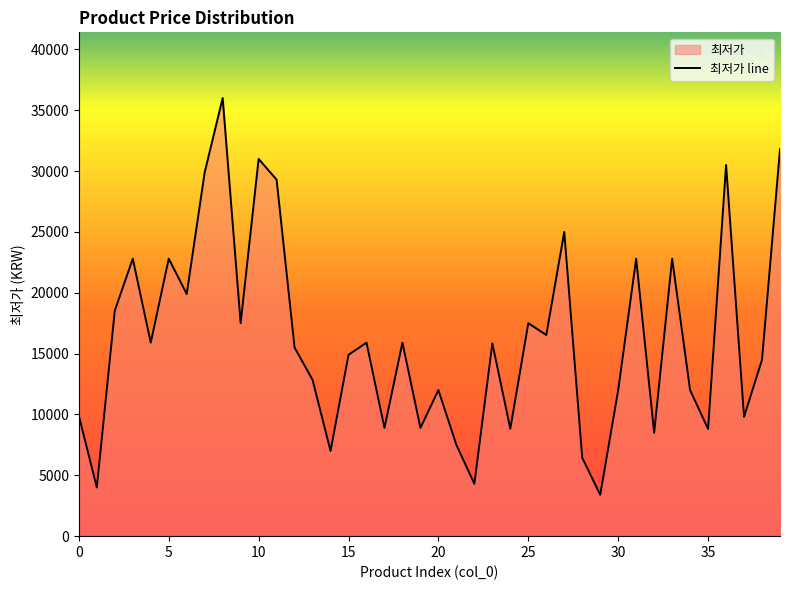

The value at 20 is 12000. True or false?

True